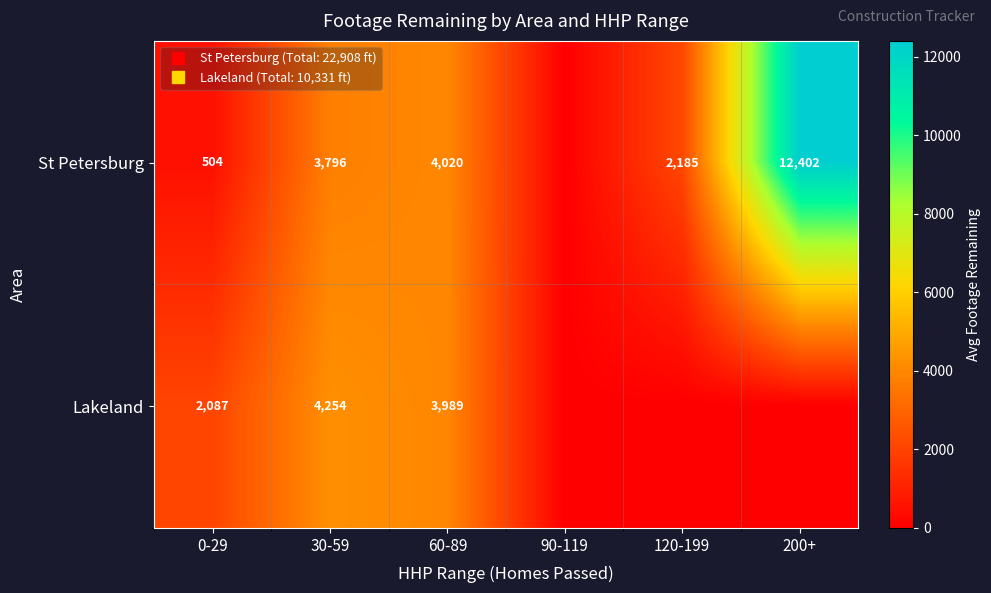

At which label does St Petersburg reach its peak?

200+